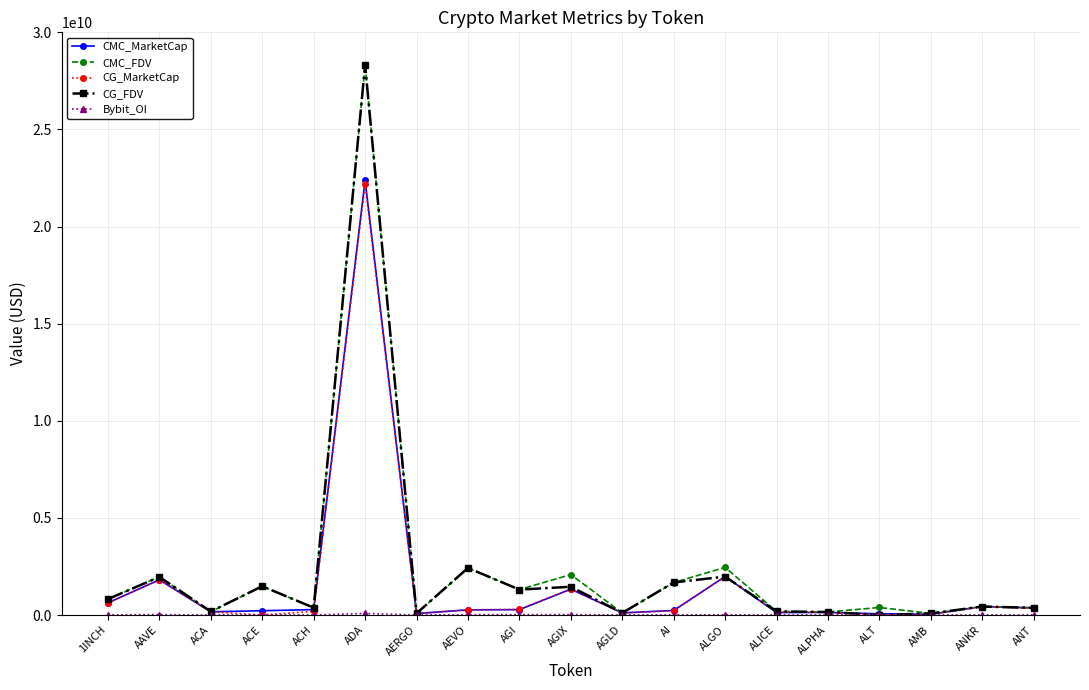

The CMC_MarketCap series shows 1981462202.0 at ALGO. True or false?

True